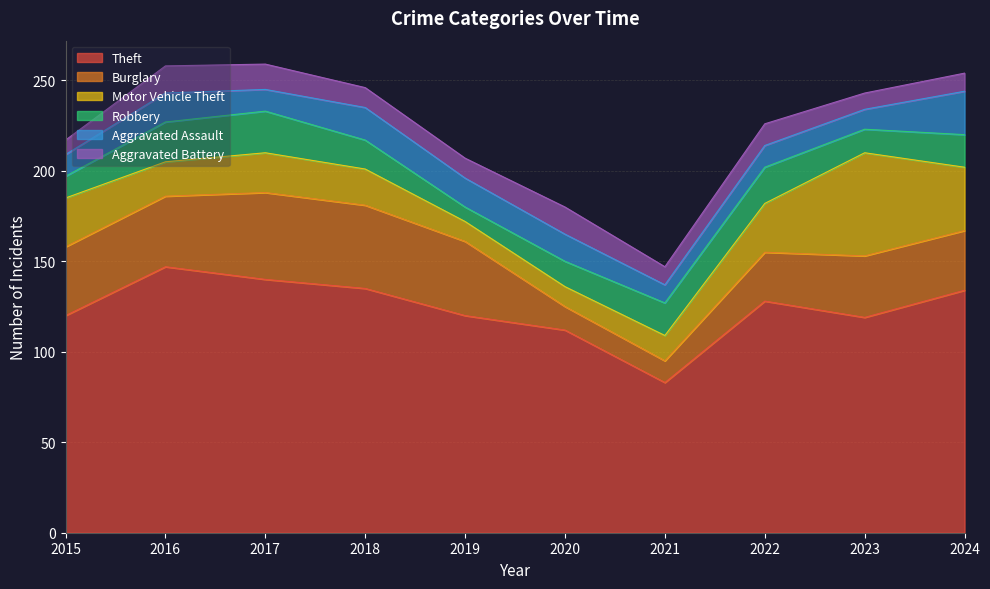

Rank the series at 2022 from highest to lowest value.

Theft, Burglary, Motor Vehicle Theft, Robbery, Aggravated Assault, Aggravated Battery